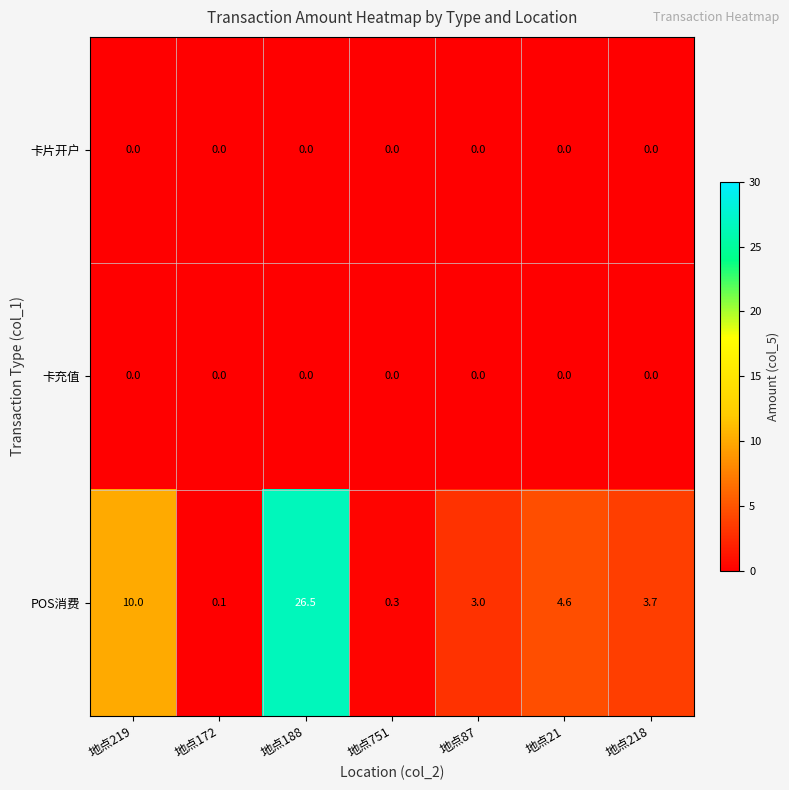

At which category does the chart reach its peak across all series?

地点188